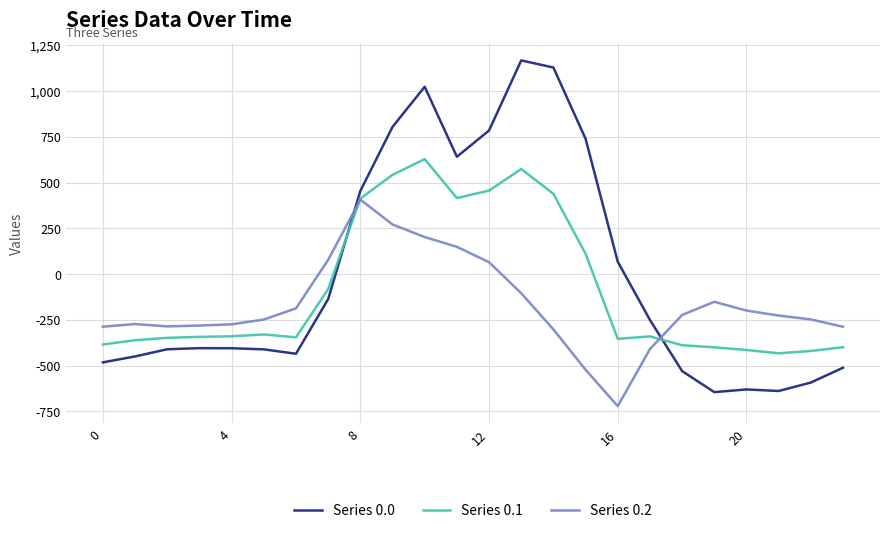

Which series has the widest spread of values?

Series 0.0